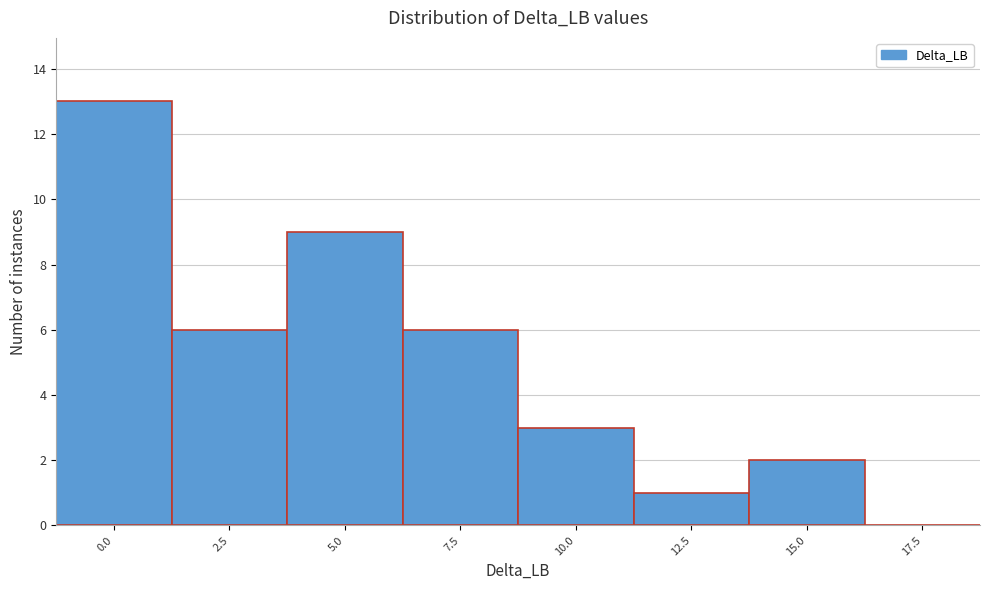

Reading left to right, transcribe all the data shown in this chart.

0.0=13	2.5=6	5.0=9	7.5=6	10.0=3	12.5=1	15.0=2	17.5=0